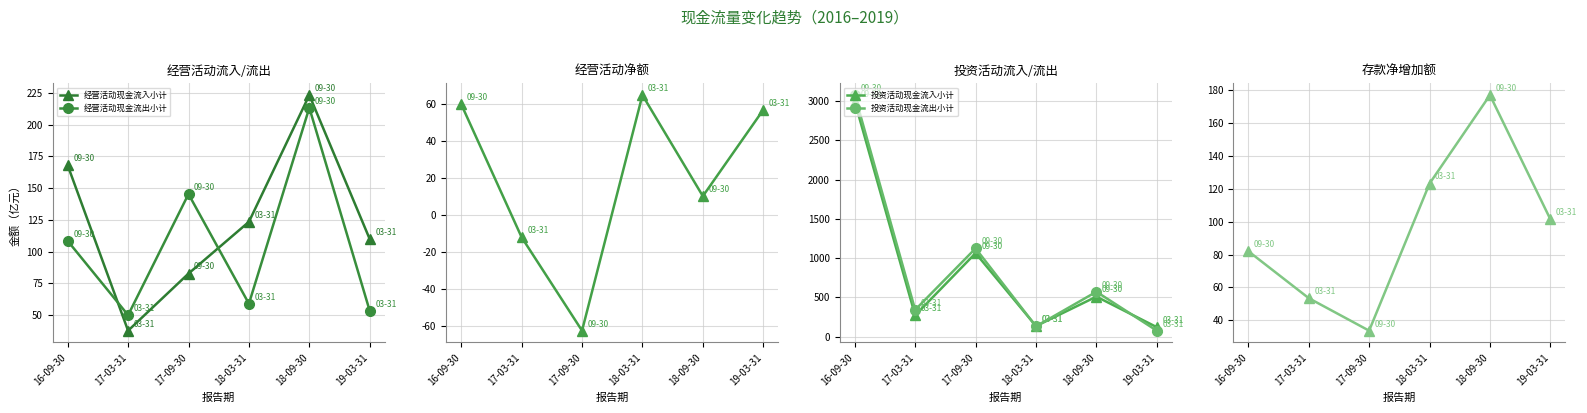

At which category is the sum across all series the highest?

16-09-30